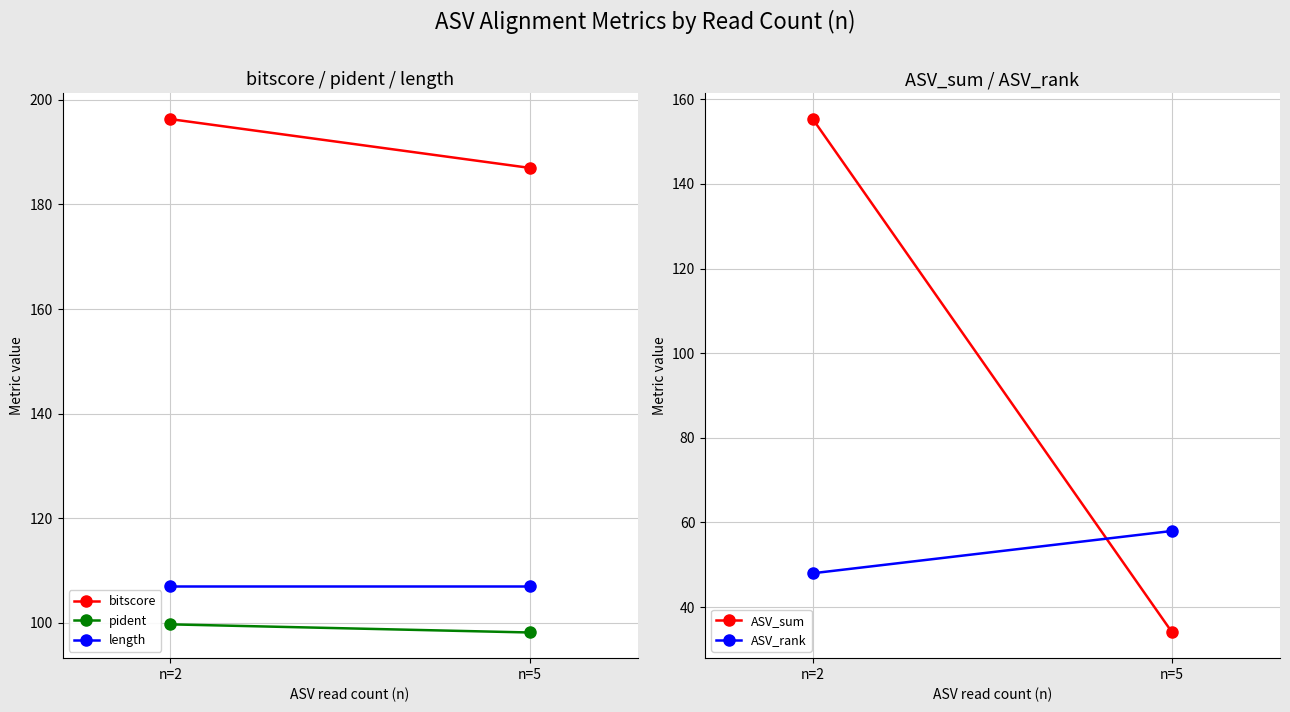

What is the sum of the pident values at n=5 and n=2?

197.8